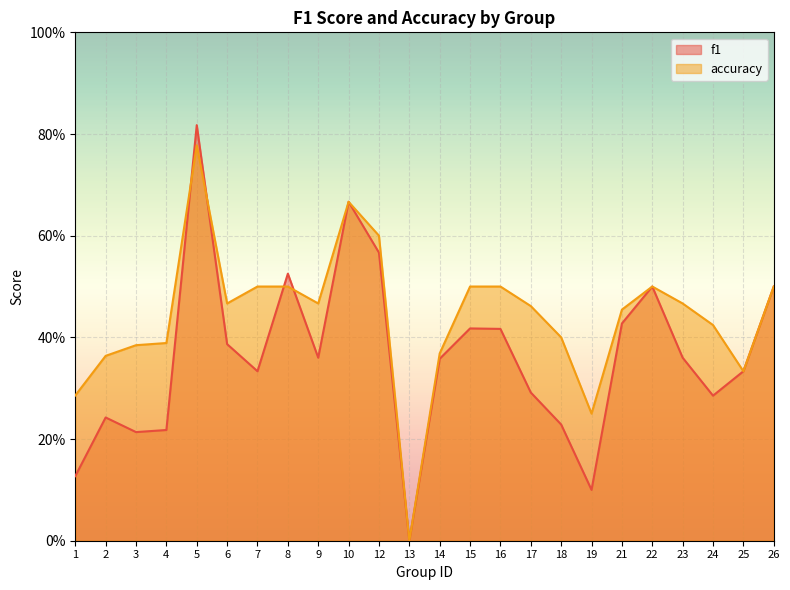

The accuracy series shows 0.2 at 26. True or false?

False